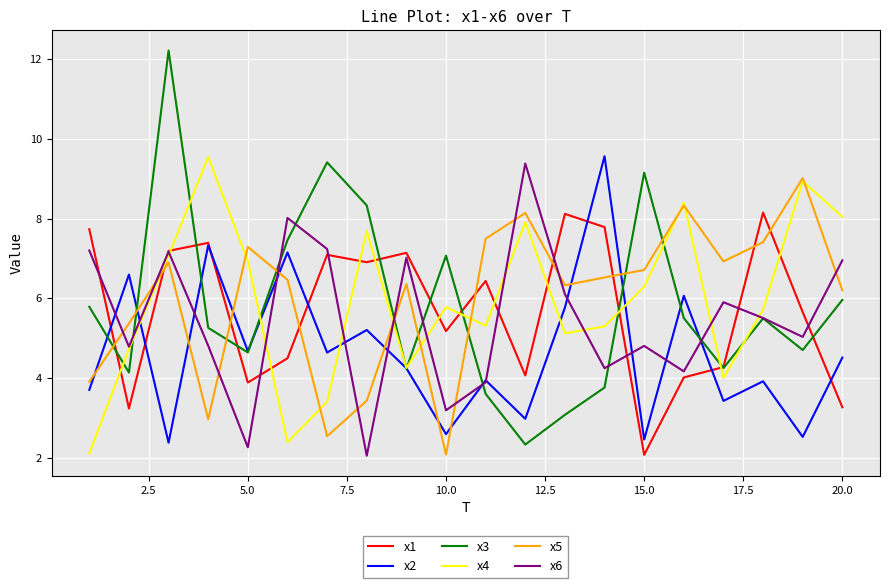

What is the minimum value shown in the chart?

2.0